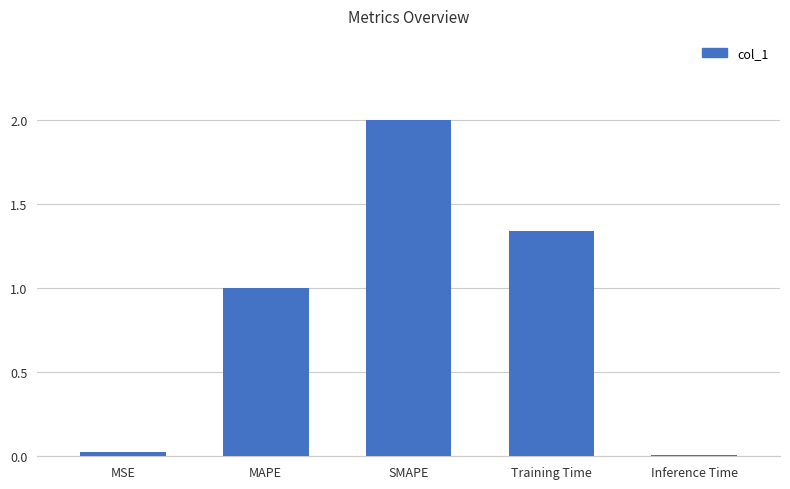

What is the ratio of the value at MAPE to the value at SMAPE?

0.5